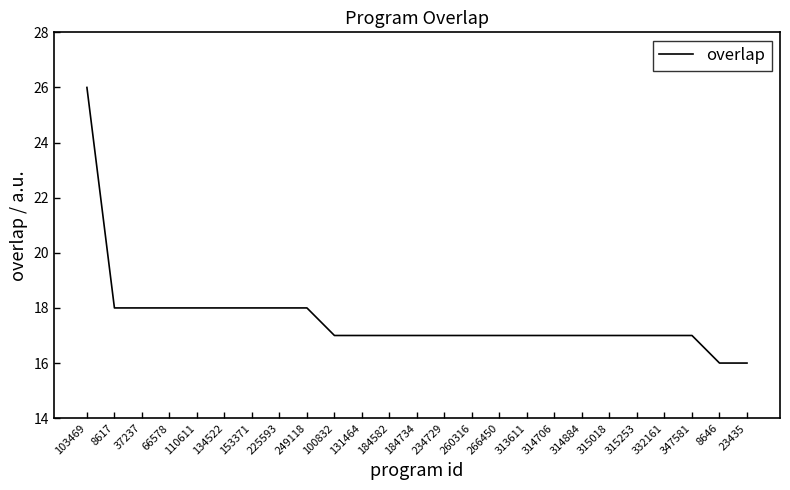

What value does the data have at 332161?

17